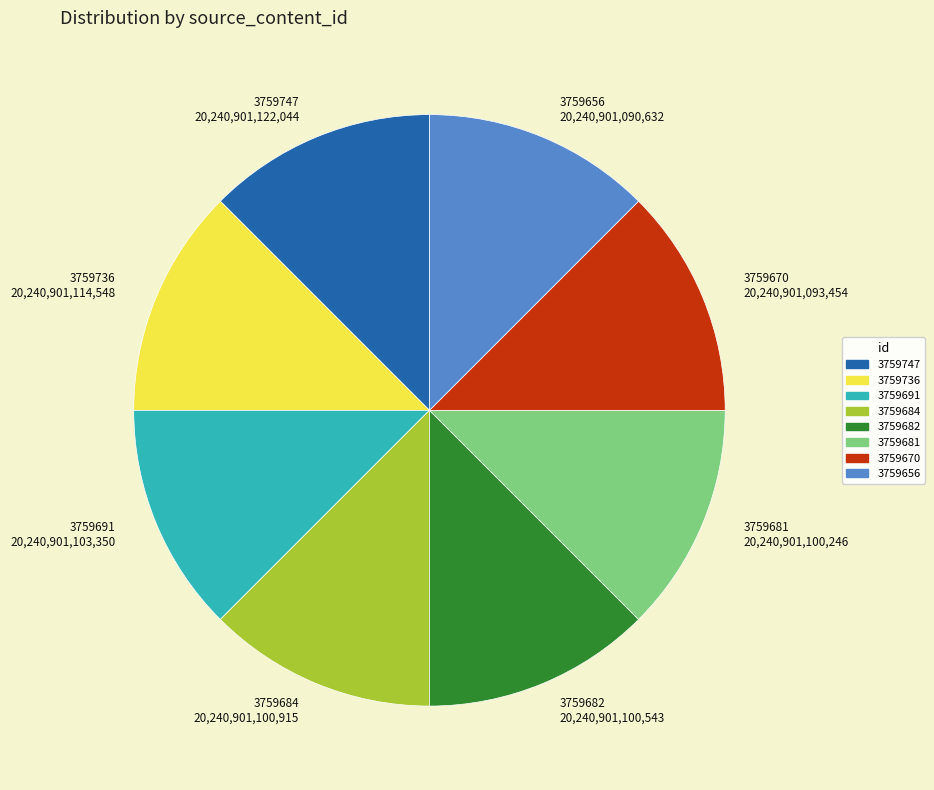

Is it true that 3759656 is 12% of the pie?

True